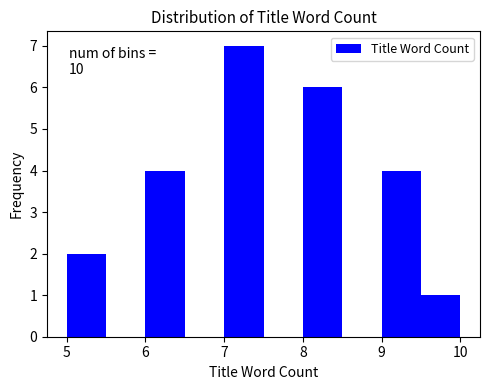

Which range on the x-axis has the tallest bar?

7.0 to 7.5